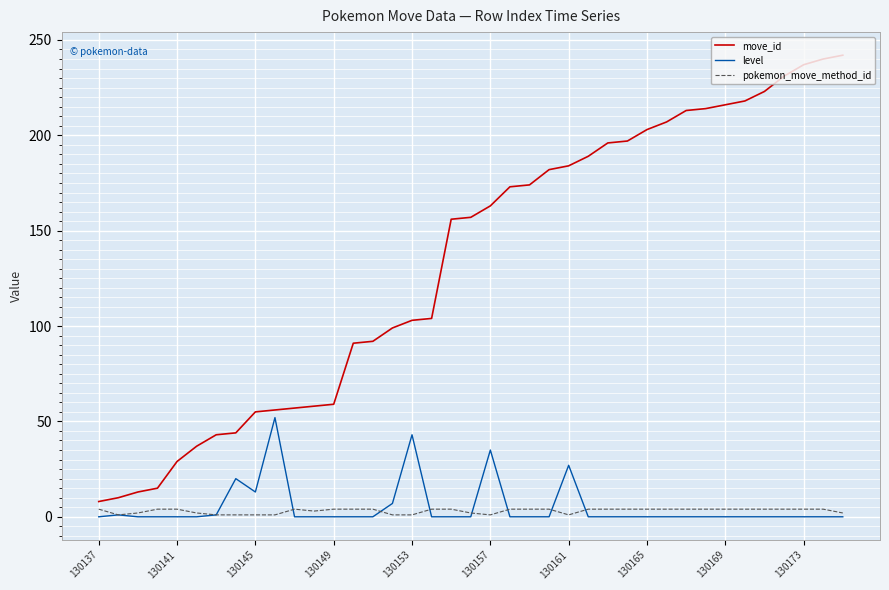

What is the maximum value shown in the chart?

242